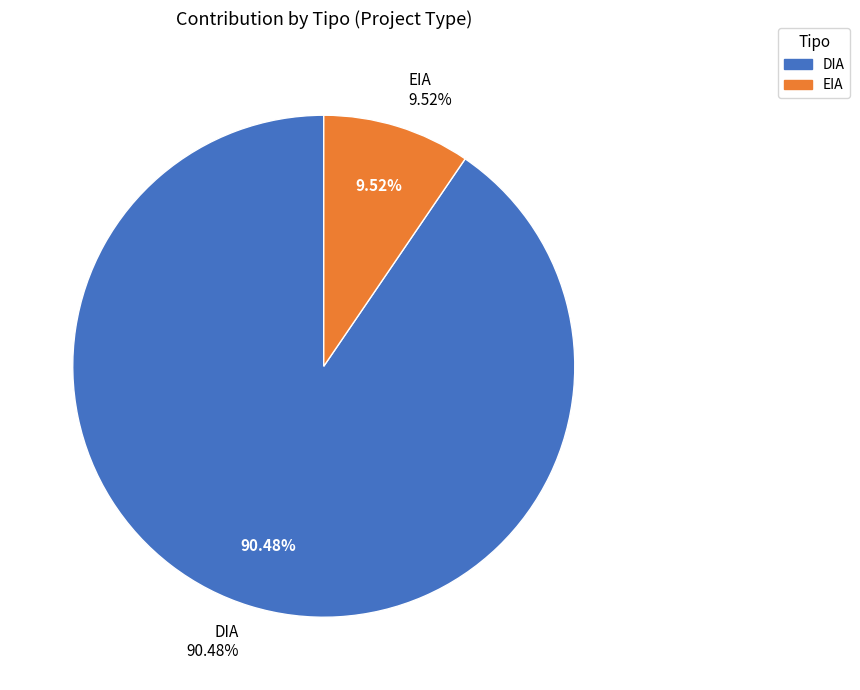

What percentage is the EIA slice, to the nearest percent?

10%